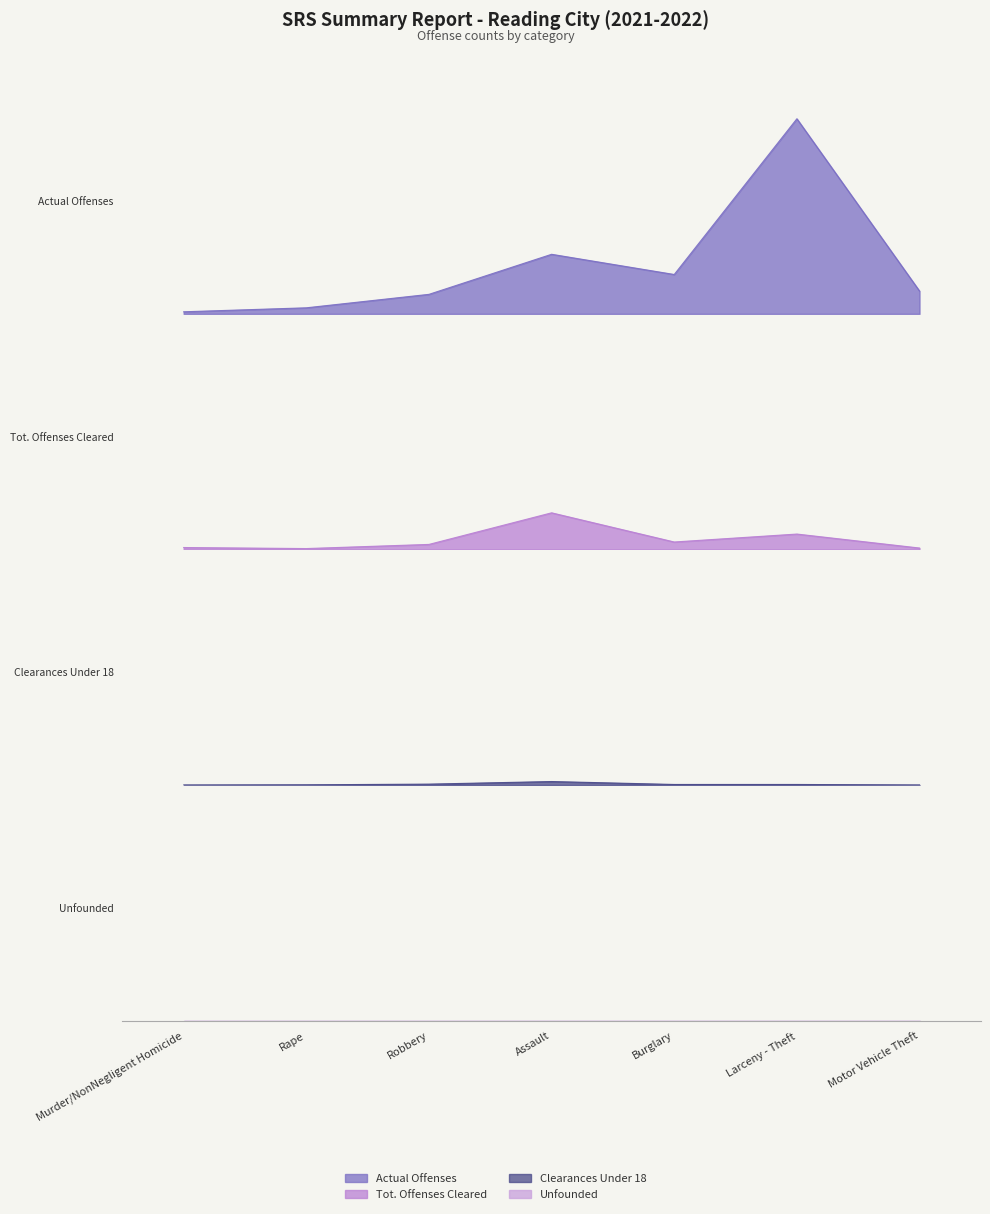

True or false: Clearances Under 18 has more than 1 points higher than both neighbors.

False